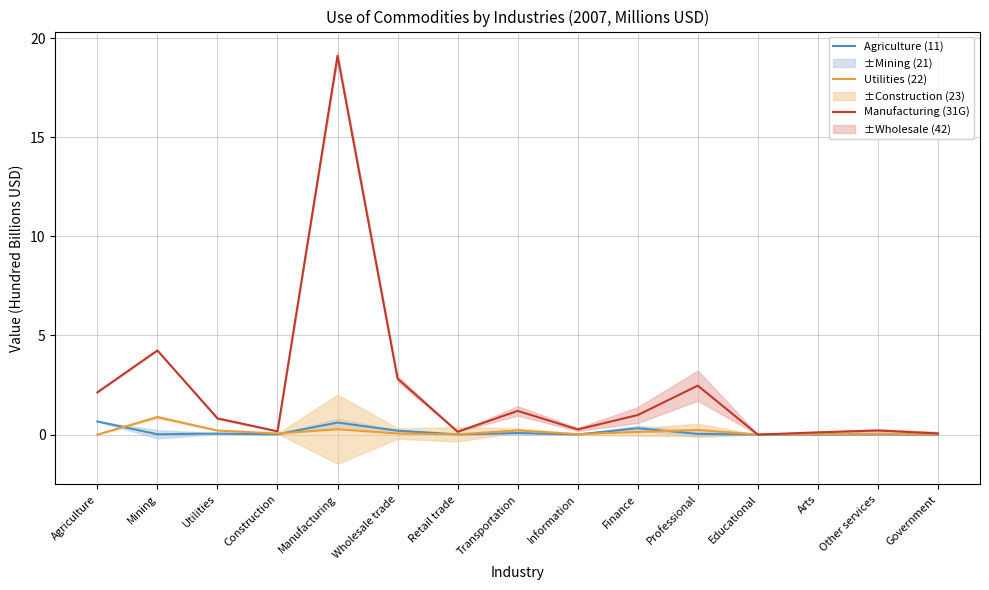

What is the label of the 9th point from the left?

Information